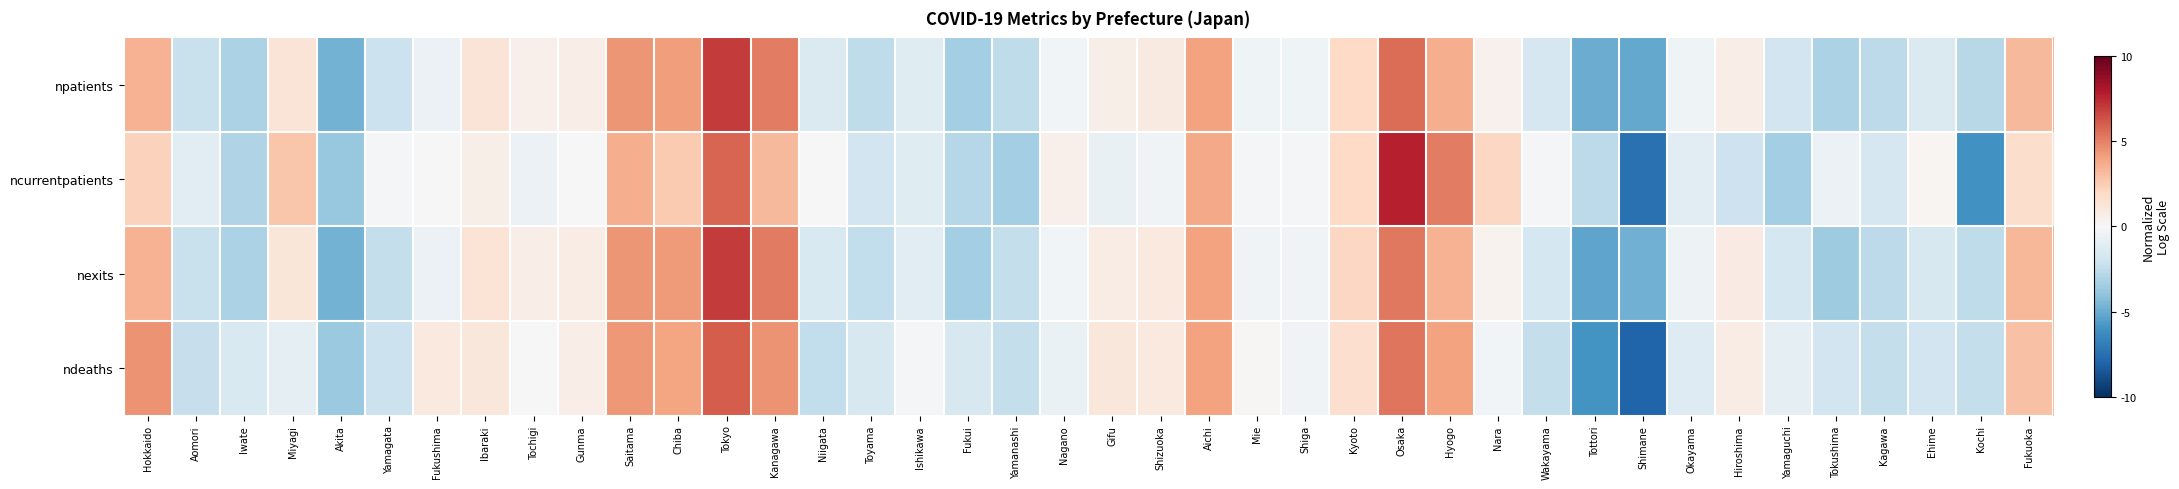

Reading left to right, what are all the values shown in this chart?

npatients: Hokkaido=3.5	Aomori=-2.2	Iwate=-3.2	Miyagi=1.3	Akita=-4.8	Yamagata=-2.2	Fukushima=-0.6	Ibaraki=1.3	Tochigi=0.5	Gunma=0.7	Saitama=4.4	Chiba=4.2	Tokyo=7.0	Kanagawa=5.1	Niigata=-1.5	Toyama=-2.5	Ishikawa=-1.2	Fukui=-3.4	Yamanashi=-2.6	Nagano=-0.3	Gifu=0.6	Shizuoka=0.9	Aichi=4.0	Mie=-0.4	Shiga=-0.4	Kyoto=2.0	Osaka=5.6	Hyogo=3.6	Nara=0.5	Wakayama=-1.7	Tottori=-4.9	Shimane=-5.1	Okayama=-0.4	Hiroshima=0.7	Yamaguchi=-1.9	Tokushima=-3.1	Kagawa=-2.6	Ehime=-1.5	Kochi=-2.8	Fukuoka=3.3
ncurrentpatients: Hokkaido=2.3	Aomori=-1.1	Iwate=-3.0	Miyagi=2.8	Akita=-3.8	Yamagata=-0.2	Fukushima=0.1	Ibaraki=0.6	Tochigi=-0.6	Gunma=-0.0	Saitama=3.7	Chiba=2.6	Tokyo=5.8	Kanagawa=3.2	Niigata=0.0	Toyama=-1.9	Ishikawa=-1.2	Fukui=-2.8	Yamanashi=-3.4	Nagano=0.5	Gifu=-0.7	Shizuoka=-0.4	Aichi=3.8	Mie=-0.1	Shiga=-0.1	Kyoto=2.0	Osaka=7.7	Hyogo=5.1	Nara=2.1	Wakayama=-0.1	Tottori=-2.6	Shimane=-7.5	Okayama=-1.1	Hiroshima=-2.1	Yamaguchi=-3.4	Tokushima=-0.6	Kagawa=-1.7	Ehime=0.2	Kochi=-6.0	Fukuoka=1.8
nexits: Hokkaido=3.5	Aomori=-2.2	Iwate=-3.1	Miyagi=1.2	Akita=-4.8	Yamagata=-2.3	Fukushima=-0.6	Ibaraki=1.4	Tochigi=0.7	Gunma=0.8	Saitama=4.4	Chiba=4.2	Tokyo=7.0	Kanagawa=5.2	Niigata=-1.5	Toyama=-2.5	Ishikawa=-1.1	Fukui=-3.4	Yamanashi=-2.4	Nagano=-0.3	Gifu=0.7	Shizuoka=1.0	Aichi=4.1	Mie=-0.3	Shiga=-0.4	Kyoto=2.0	Osaka=5.3	Hyogo=3.5	Nara=0.3	Wakayama=-1.8	Tottori=-5.3	Shimane=-4.8	Okayama=-0.5	Hiroshima=0.8	Yamaguchi=-1.7	Tokushima=-3.5	Kagawa=-2.6	Ehime=-1.6	Kochi=-2.5	Fukuoka=3.3
ndeaths: Hokkaido=4.5	Aomori=-2.3	Iwate=-1.5	Miyagi=-0.9	Akita=-3.7	Yamagata=-2.1	Fukushima=1.0	Ibaraki=1.1	Tochigi=-0.0	Gunma=0.7	Saitama=4.3	Chiba=4.0	Tokyo=6.1	Kanagawa=4.5	Niigata=-2.5	Toyama=-1.6	Ishikawa=-0.1	Fukui=-1.6	Yamanashi=-2.4	Nagano=-0.7	Gifu=1.1	Shizuoka=1.0	Aichi=4.0	Mie=0.1	Shiga=-0.3	Kyoto=1.7	Osaka=5.3	Hyogo=4.0	Nara=-0.3	Wakayama=-2.4	Tottori=-5.9	Shimane=-8.0	Okayama=-1.3	Hiroshima=0.8	Yamaguchi=-0.9	Tokushima=-1.9	Kagawa=-2.4	Ehime=-1.9	Kochi=-2.4	Fukuoka=2.9